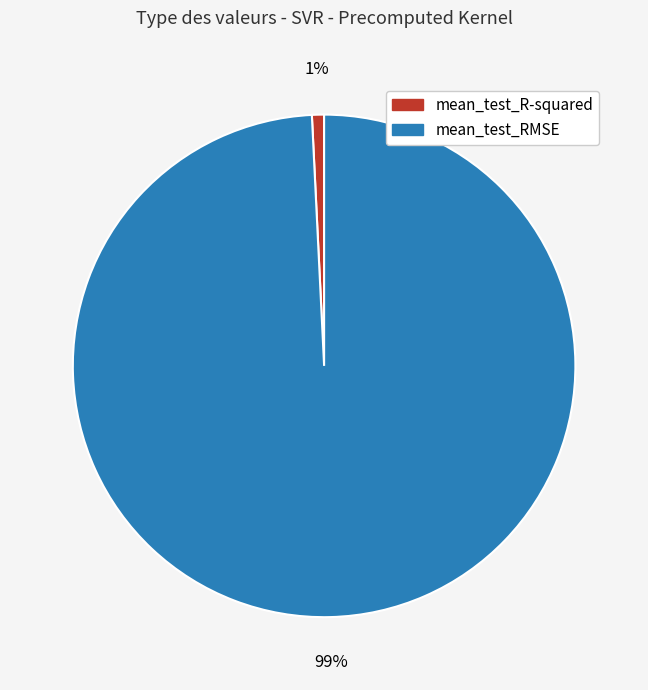

To the nearest percent, what percentage of the pie is mean_test_RMSE?

99%